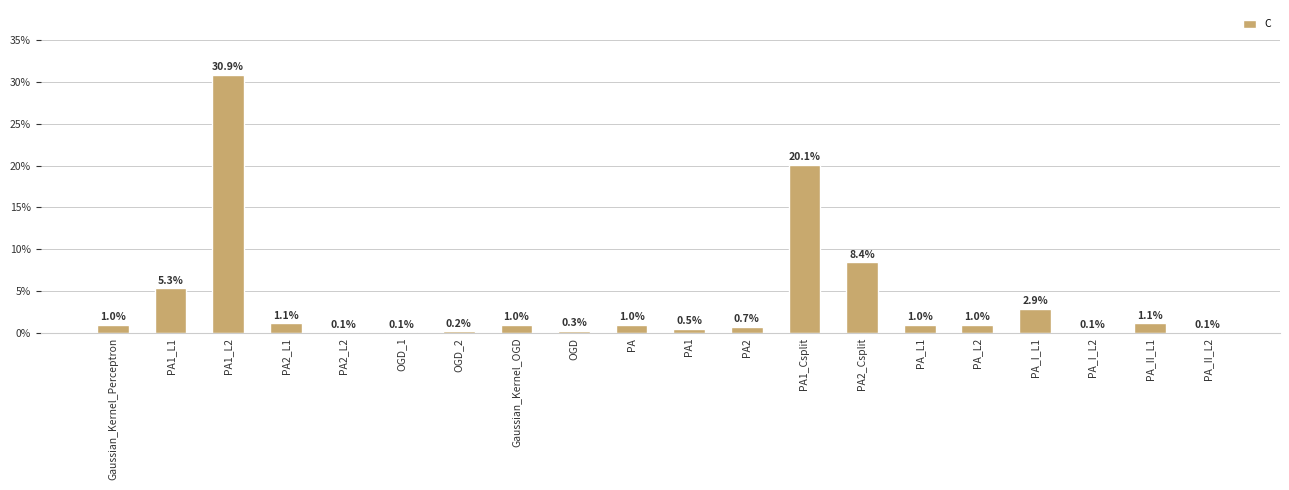

Reading right to left, what are all the values shown in this chart?

0.1	1.1	0.1	2.9	1.0	1.0	8.4	20.1	0.7	0.5	1.0	0.3	1.0	0.2	0.1	0.1	1.1	30.9	5.3	1.0